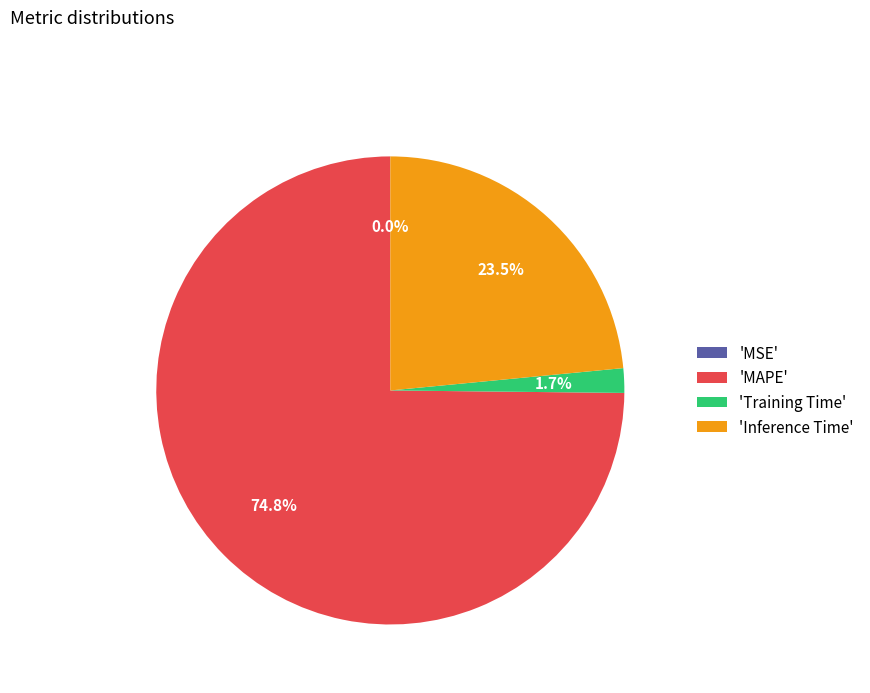

What percentage is NOT represented by 'Inference Time'?

76.5%